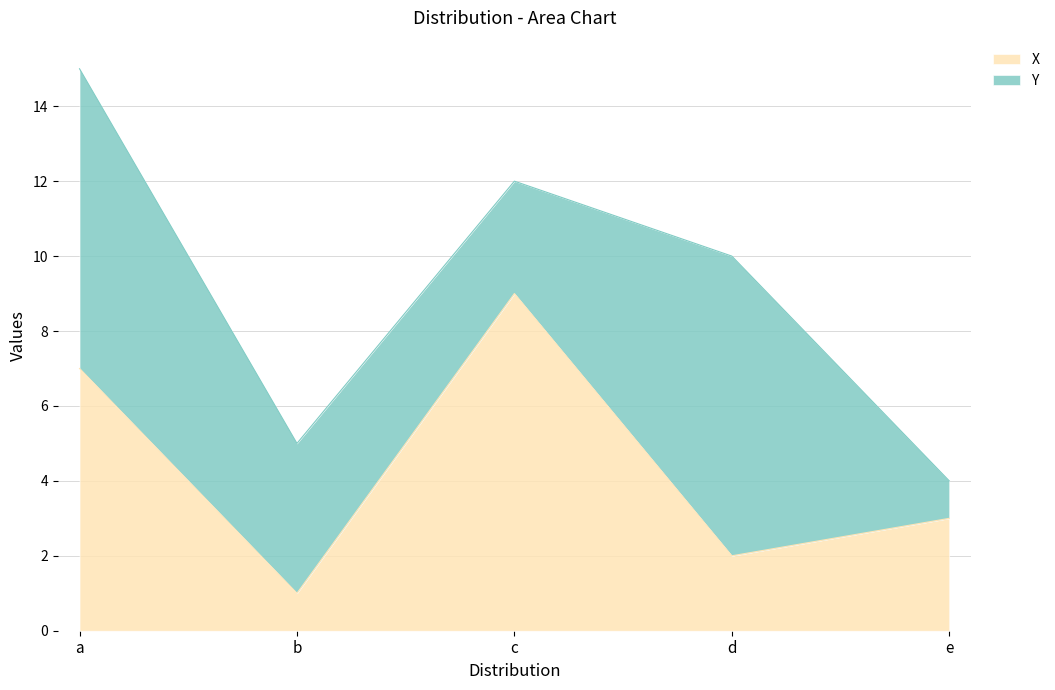

The value at b is 1. True or false?

False